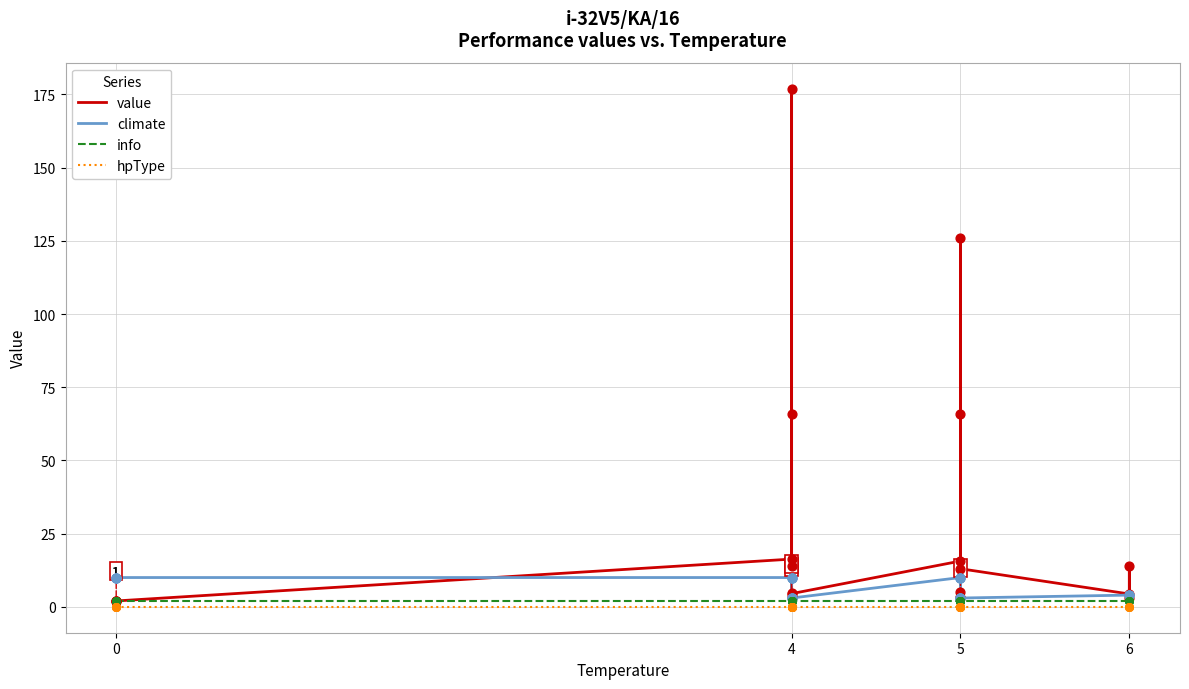

Which series reaches the minimum Y coordinate?

hpType